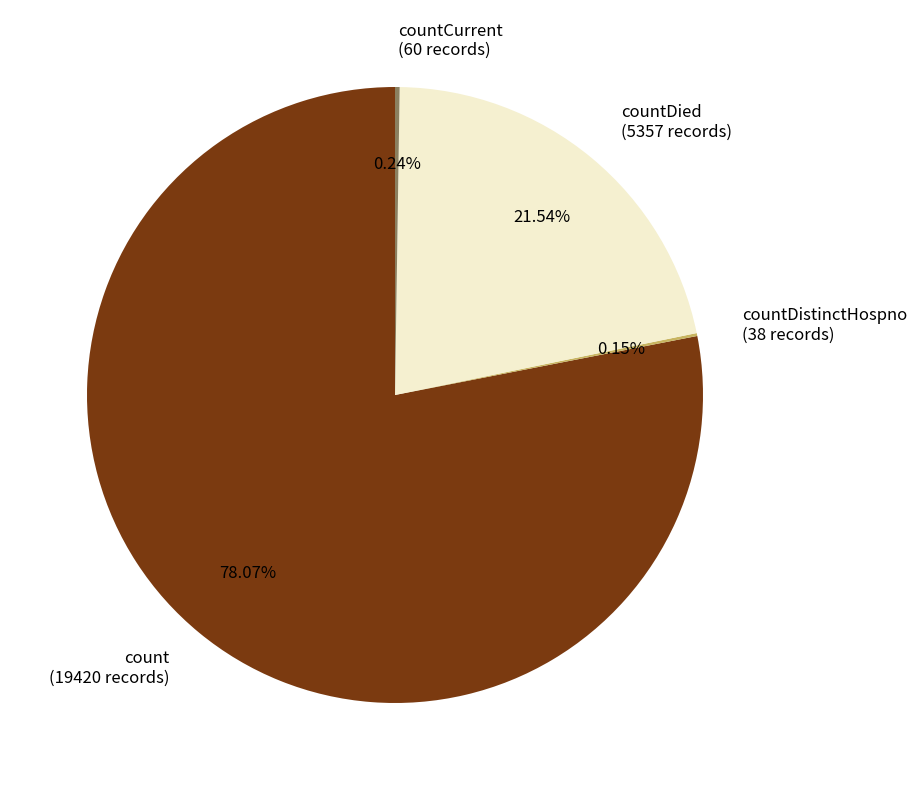

Which slice represents more than half of the pie?

count (19420 records)